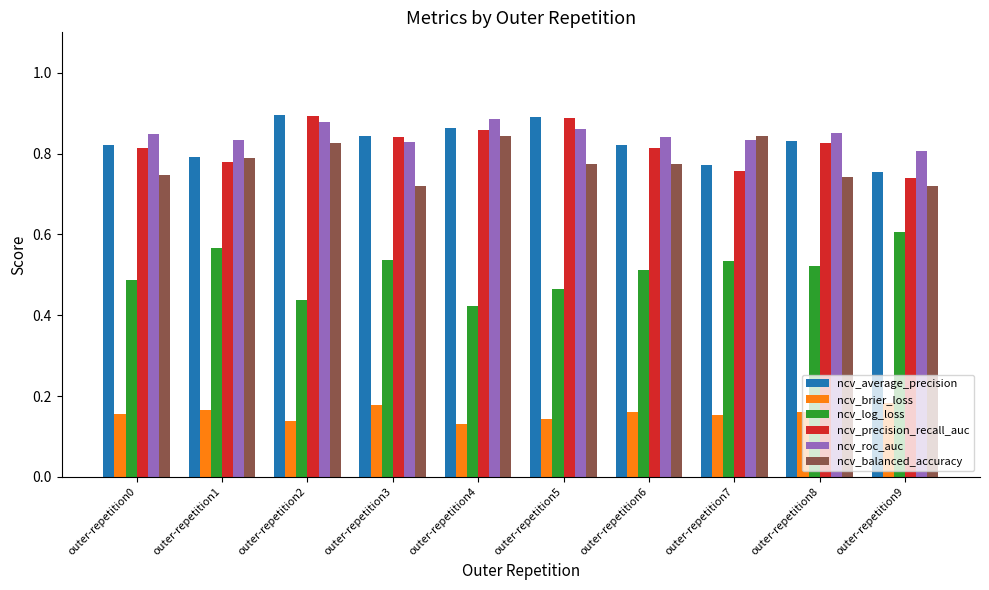

The ncv_roc_auc series shows 0.8 at outer-repetition3. True or false?

True